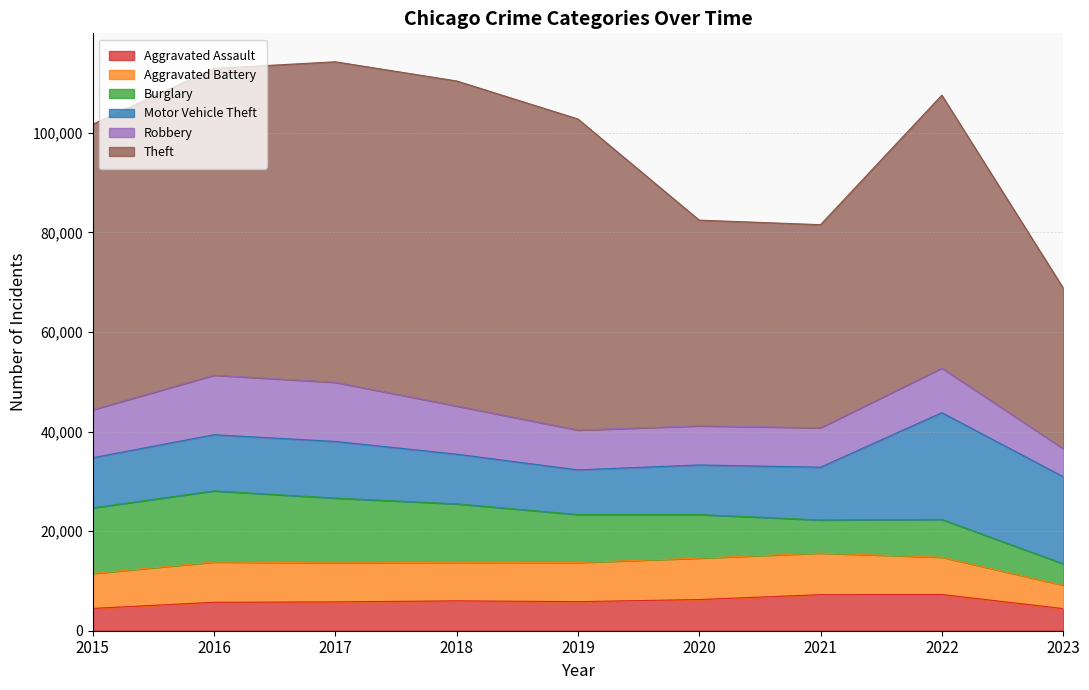

Rank the categories by Theft value from lowest to highest.

2023, 2021, 2020, 2022, 2015, 2016, 2019, 2017, 2018